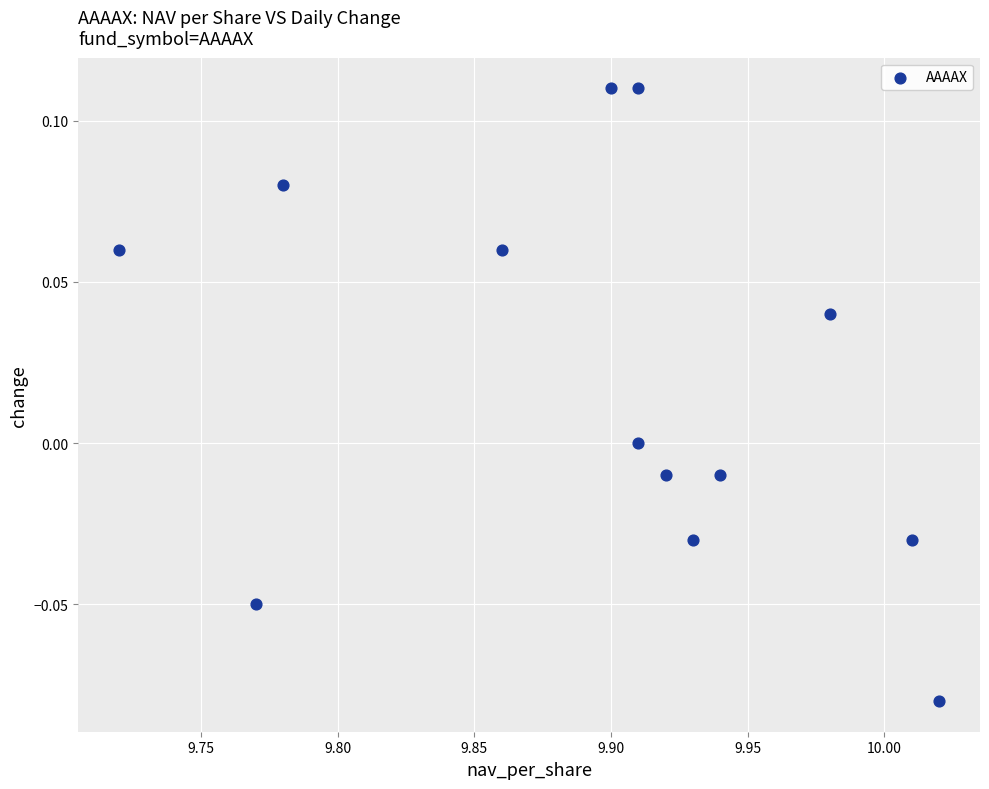

What is the range of X values (max minus min)?

0.3